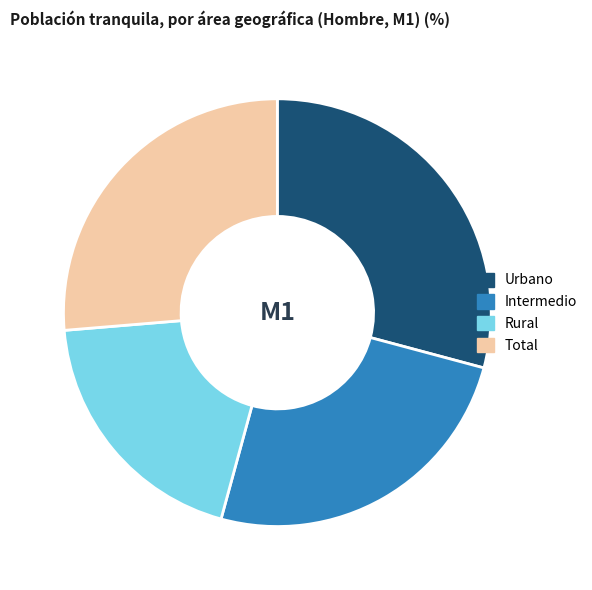

Is it true that Rural is 5% of the pie?

False